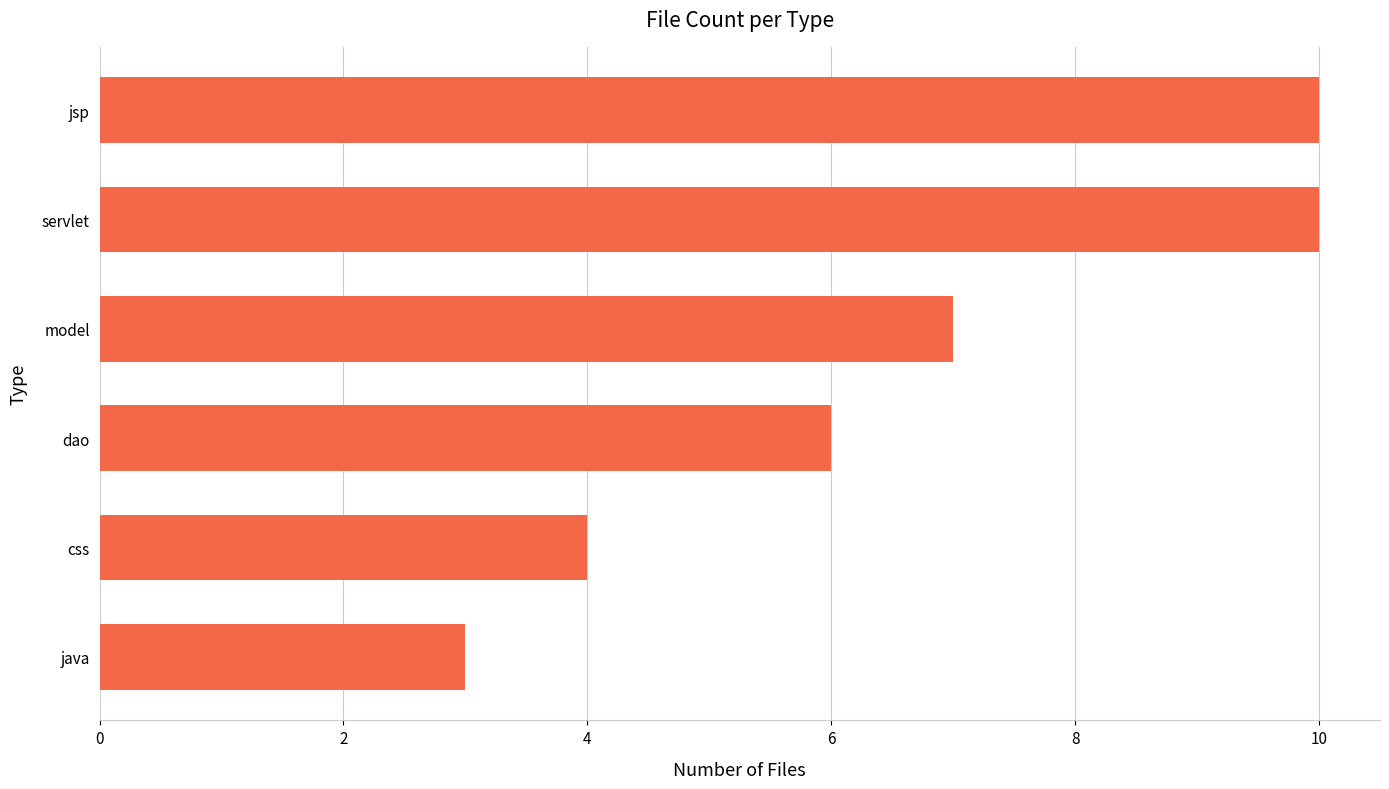

Reading top to bottom, list all the values displayed in this chart.

10	10	7	6	4	3